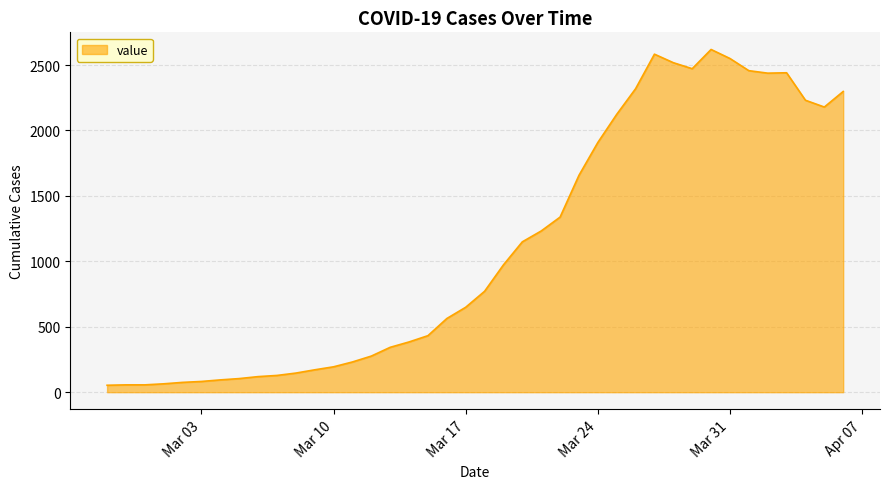

What is the difference between the maximum and minimum values?

2566